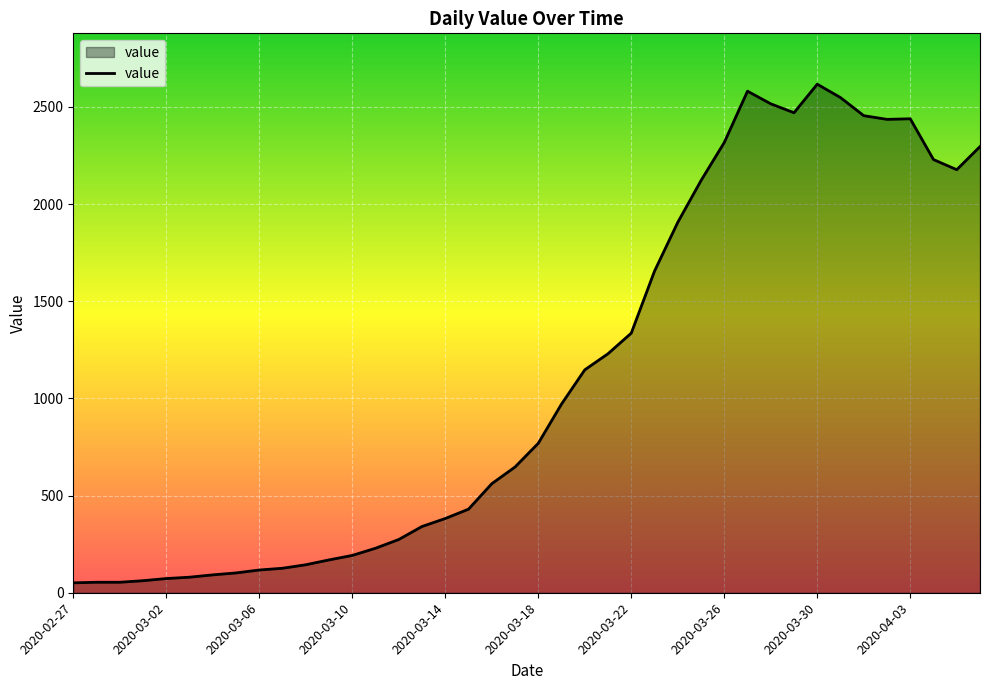

What is the difference between the maximum and minimum values?

2566